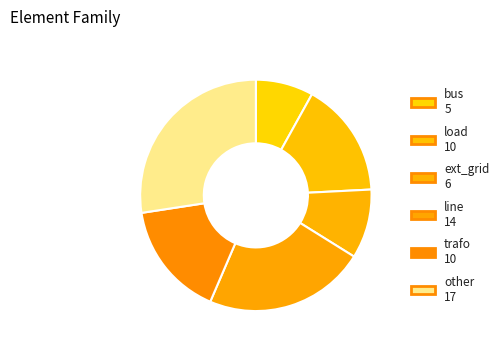

Is it true that load is 16% of the pie?

True